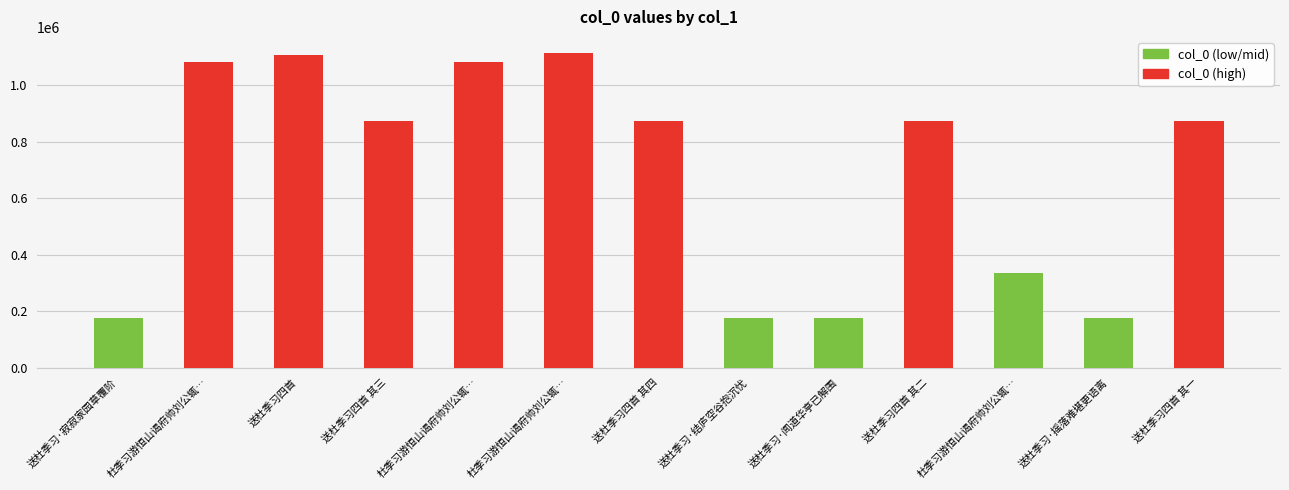

True or false: the data shows 175774 at 送杜季习·结庐空谷抱沉忧.

True